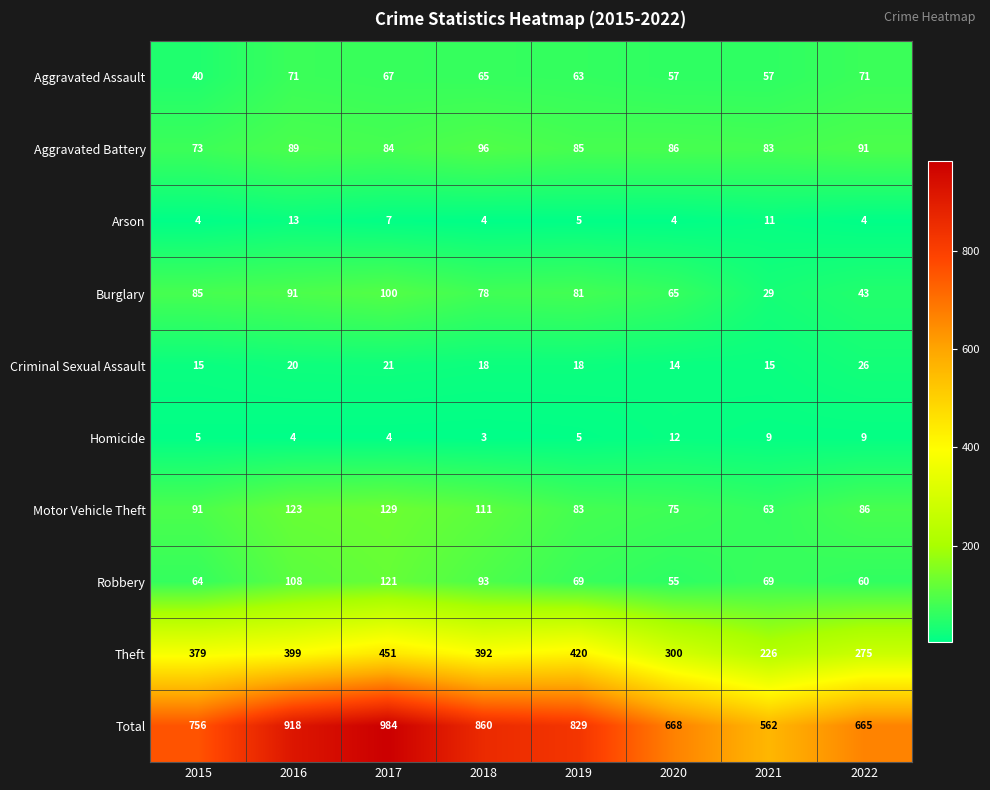

At which label is Burglary closest to 64?

2020